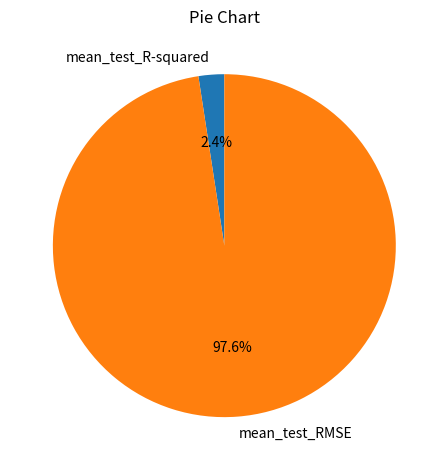

What is the smallest slice in the pie chart?

mean_test_R-squared